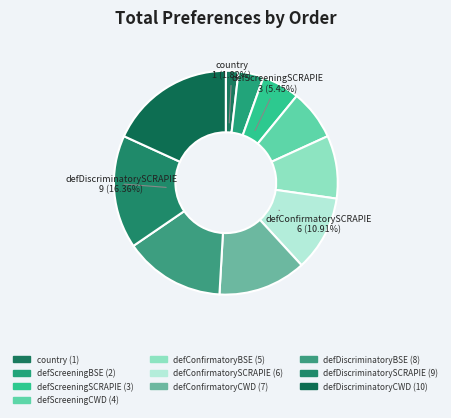

Rank the categories by value from highest to lowest.

defDiscriminatoryCWD, defDiscriminatorySCRAPIE, defDiscriminatoryBSE, defConfirmatoryCWD, defConfirmatorySCRAPIE, defConfirmatoryBSE, defScreeningCWD, defScreeningSCRAPIE, defScreeningBSE, country